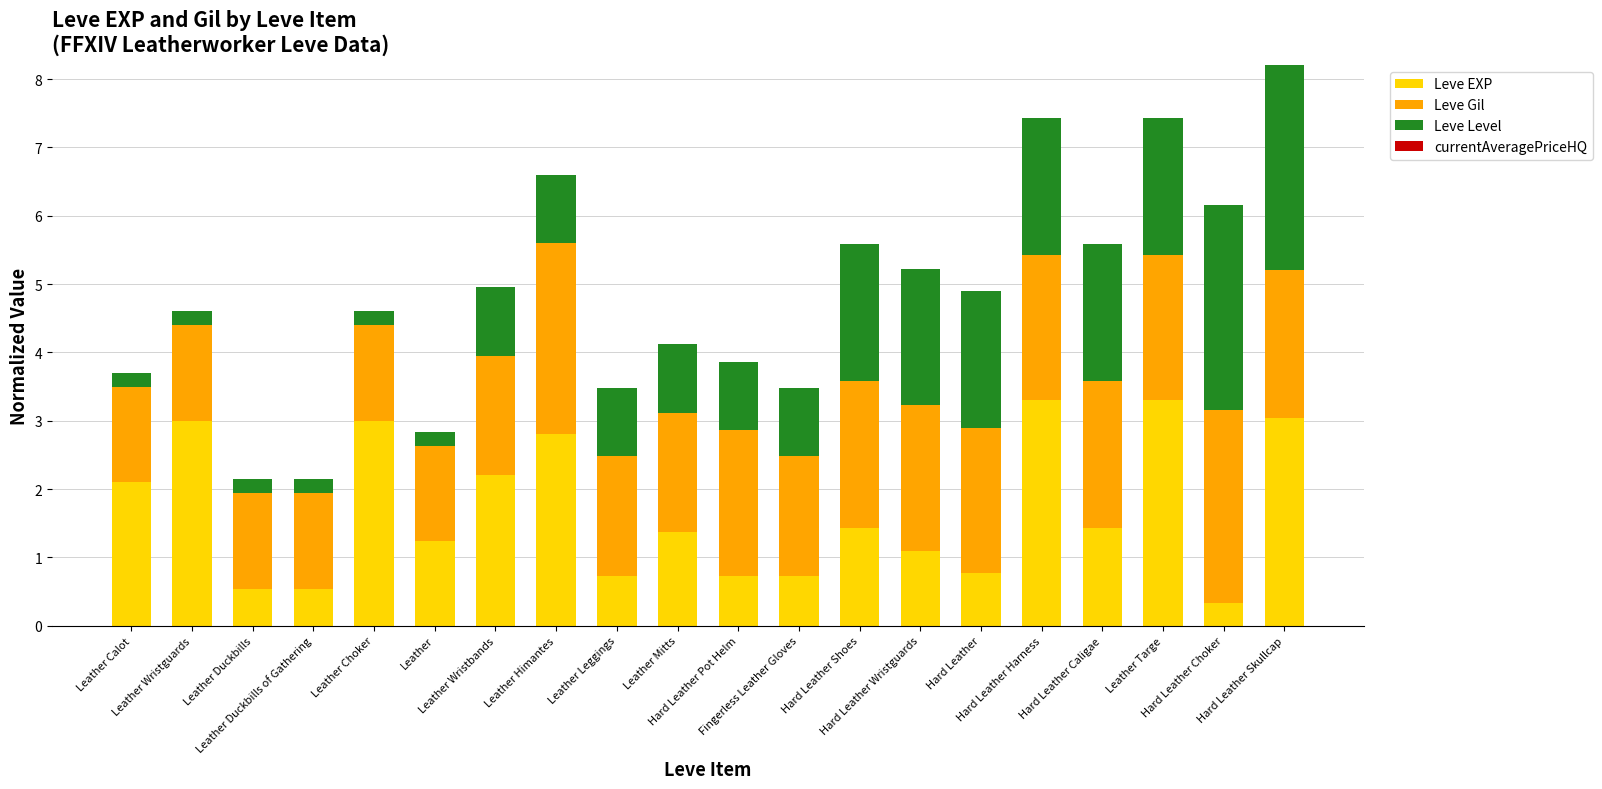

What is the sum of all Leve EXP values?

33.7